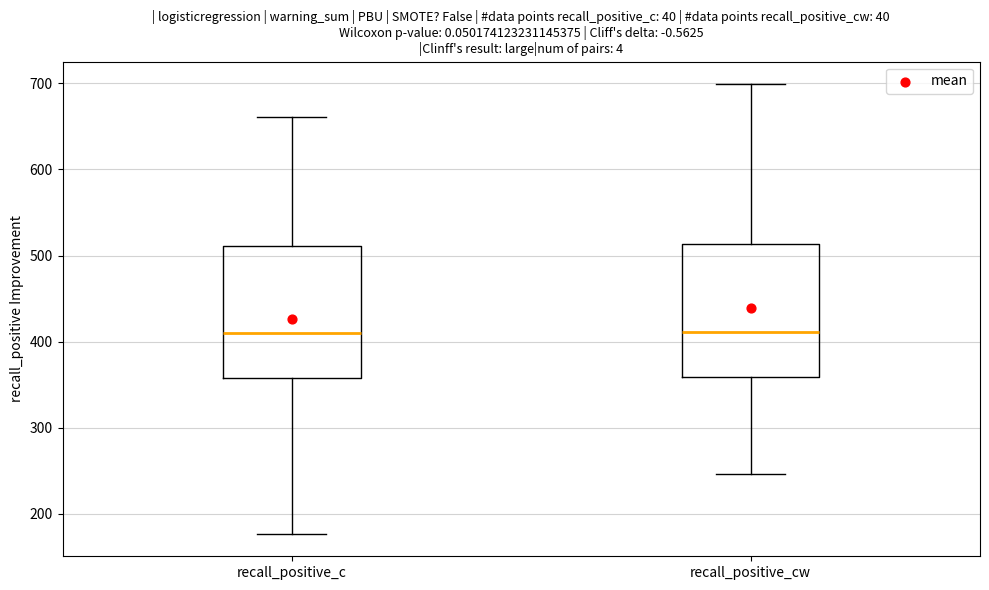

Reading left to right, transcribe this box plot: for each box, give where its median line is, the range the box spans, and where its two whiskers end, as read against the y-axis. The values are not printed on the chart, so give them approximately, as read against the axis.

recall_positive_c: median 410, box 360 to 510, whiskers 180 to 660
recall_positive_cw: median 410, box 360 to 510, whiskers 250 to 700